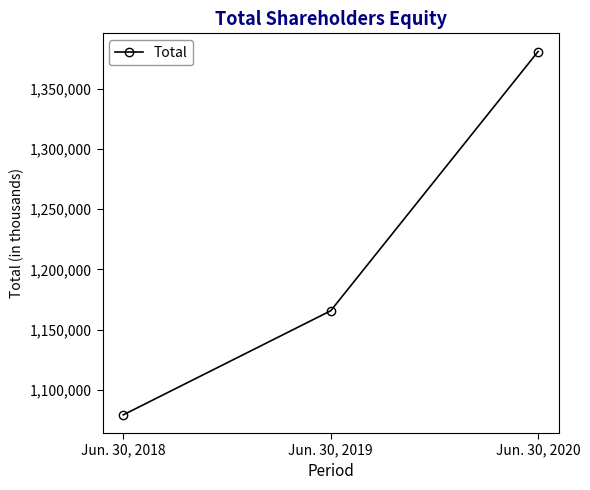

The value at Jun. 30, 2019 is 1571172. True or false?

False